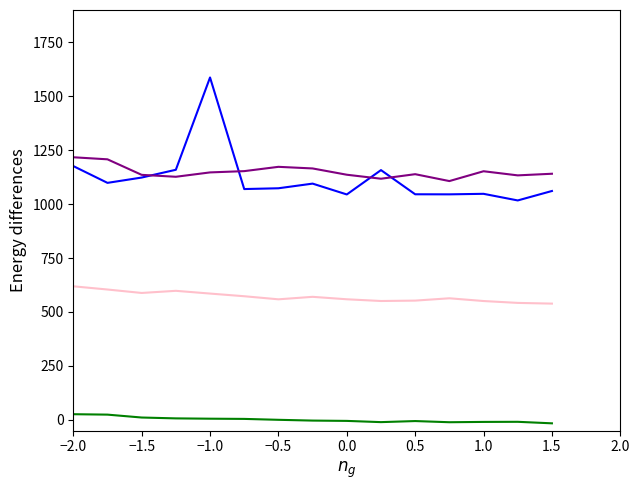

What is the maximum value shown in the chart?

1587.1